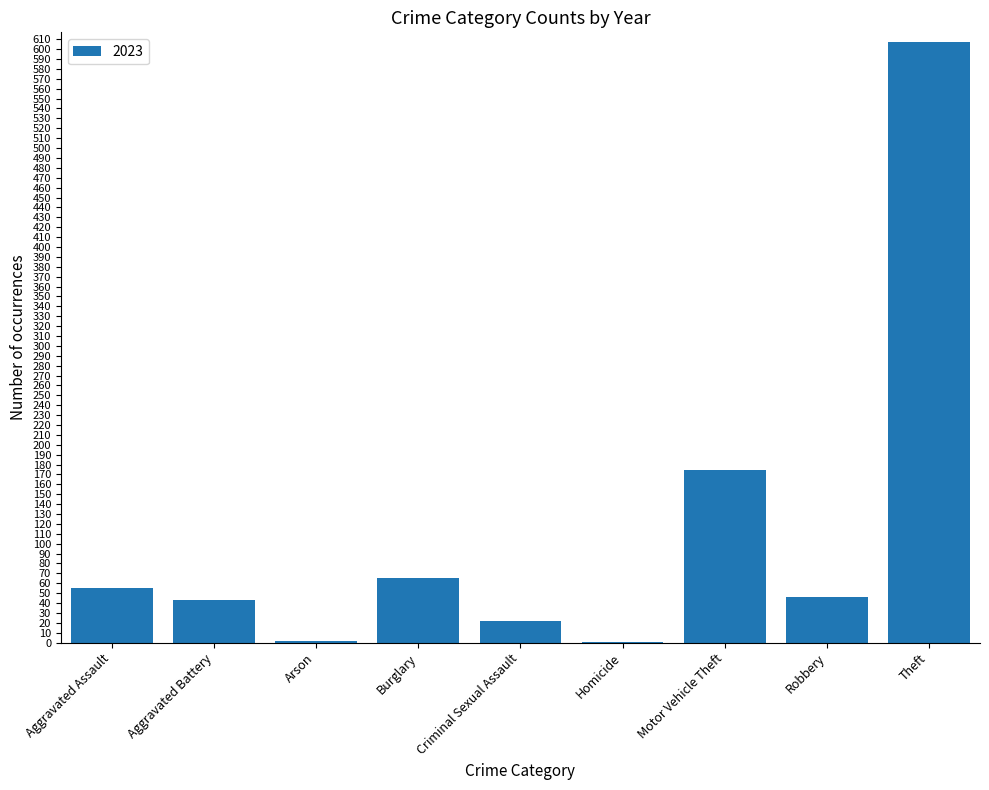

Between Burglary and Homicide, which is larger?

Burglary